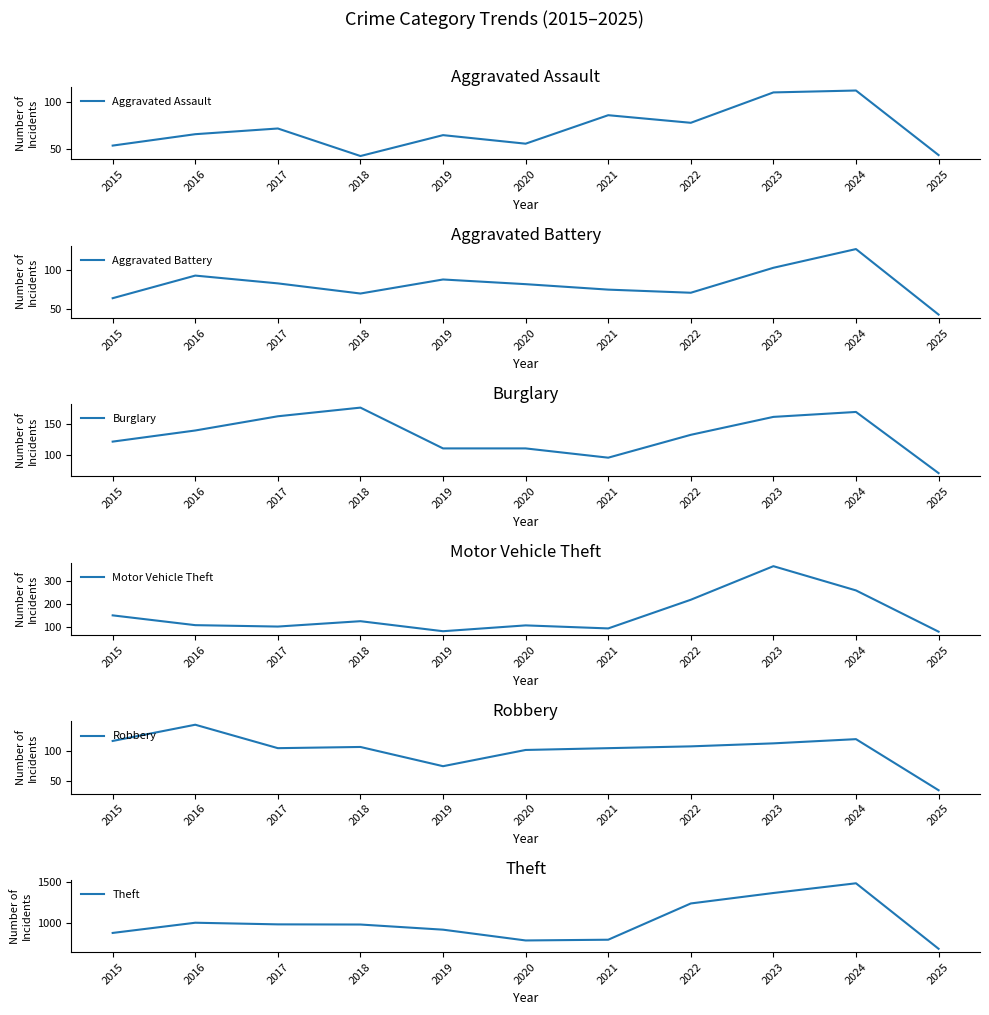

Which has a higher value, 2024 or 2020?

2024